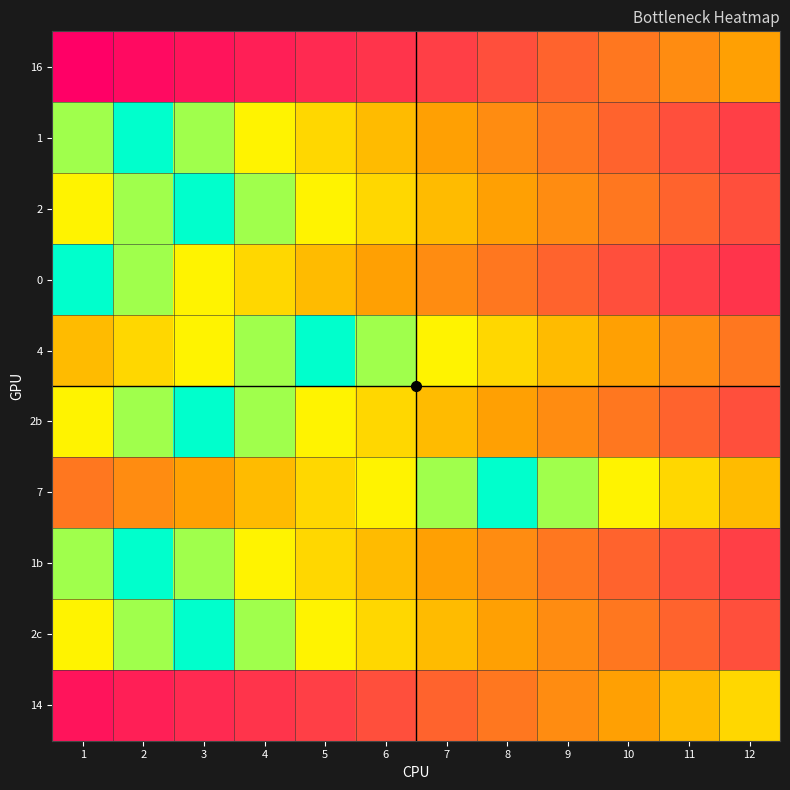

Count the number of data series in this chart.

10